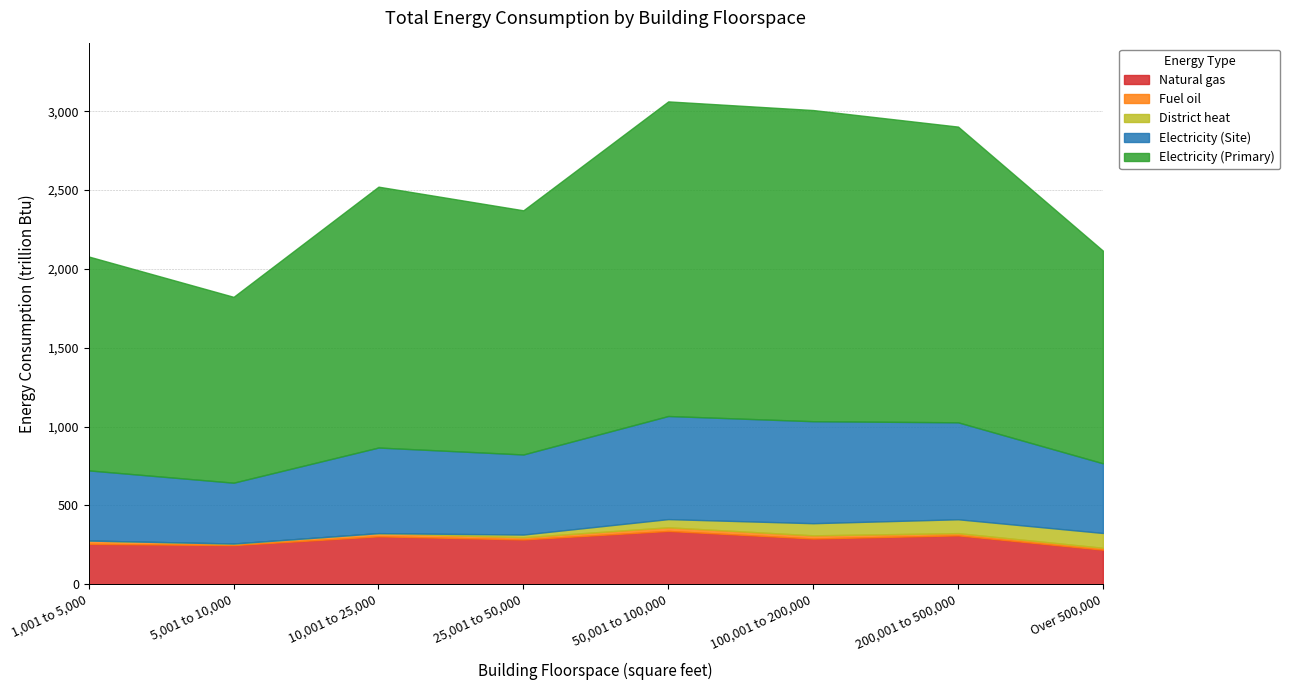

The Natural gas series shows 290 at 100,001 to 200,000. True or false?

True